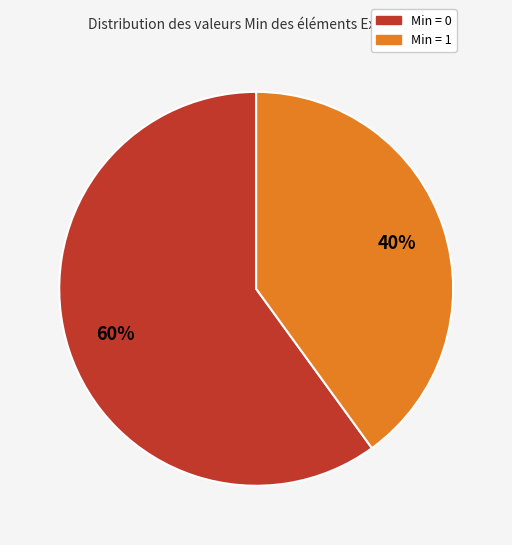

Is there a majority slice in this chart?

Yes